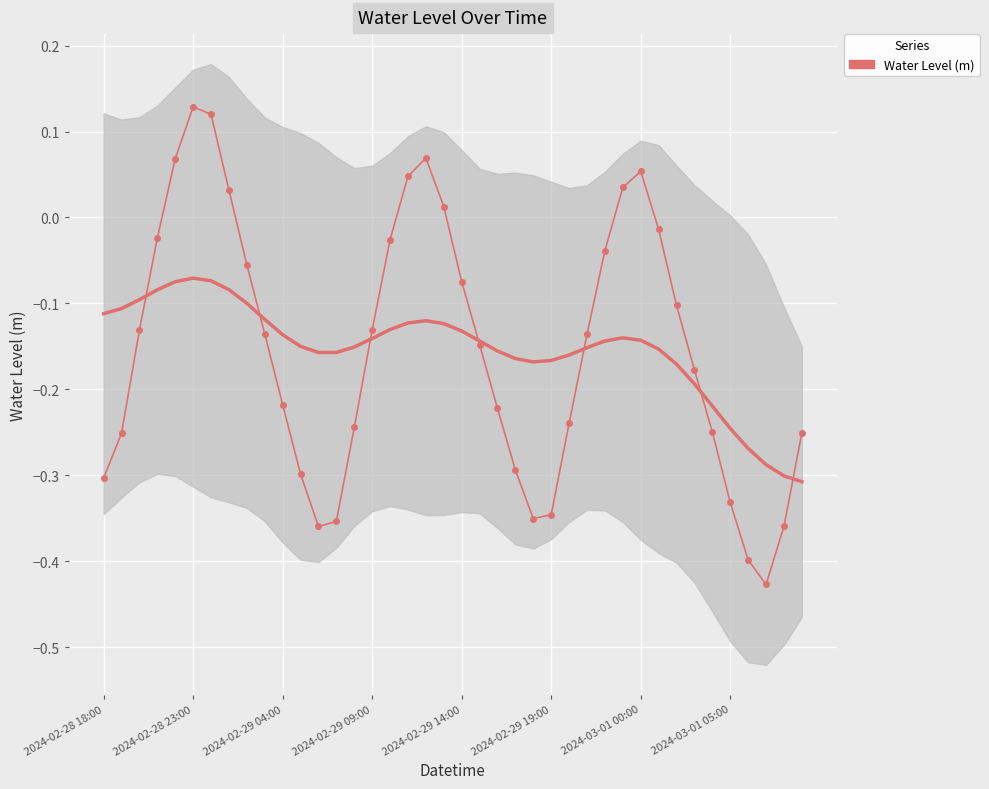

What is the difference between the maximum and minimum values?

0.6